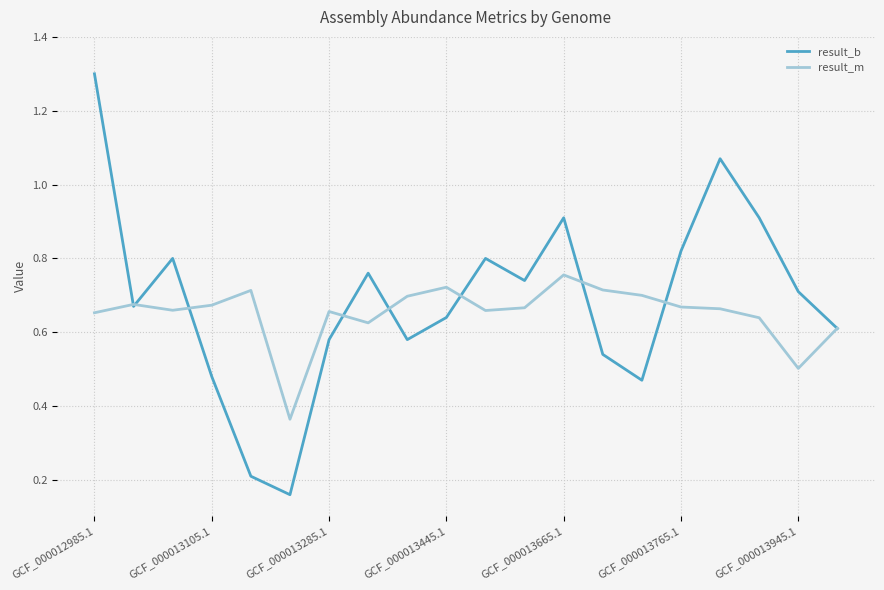

In result_m, how many points are higher than both neighbors (excluding endpoints)?

5